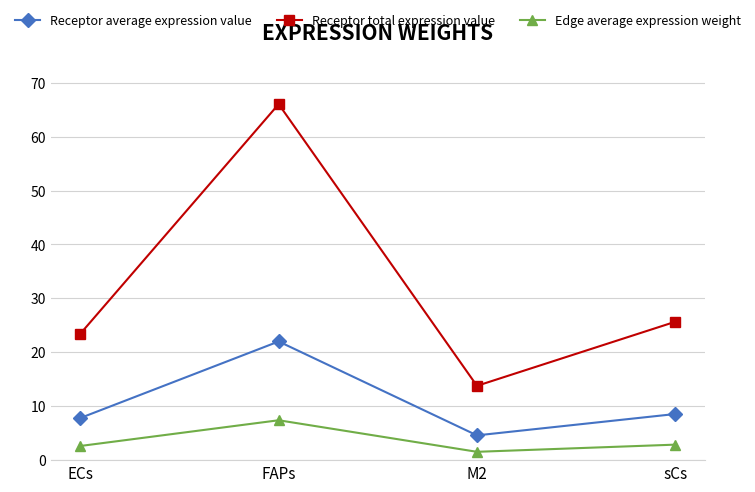

At which label is Receptor total expression value closest to 39?

sCs